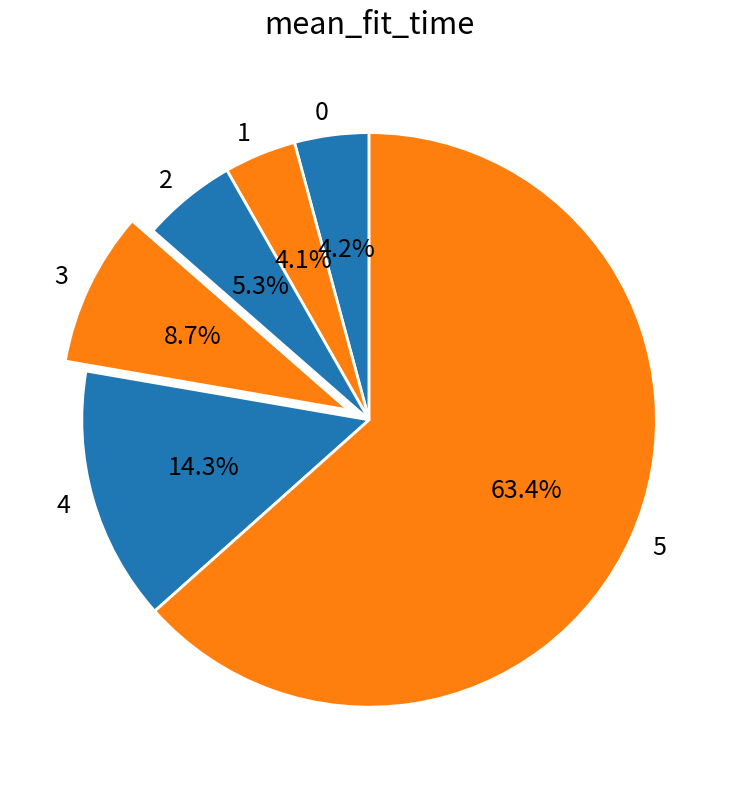

Count the number of slices in the pie.

6